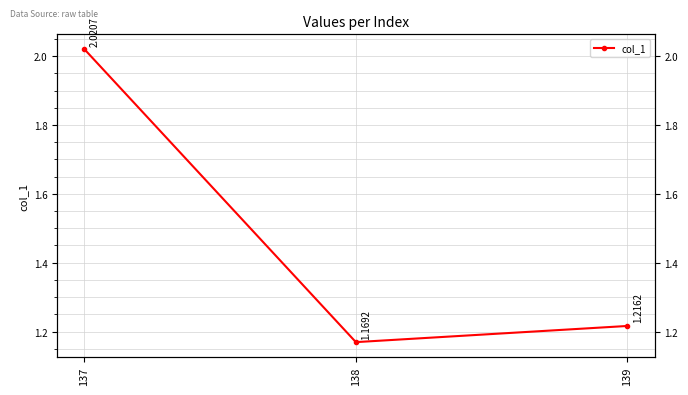

True or false: the data shows 1.2 at 139.

True